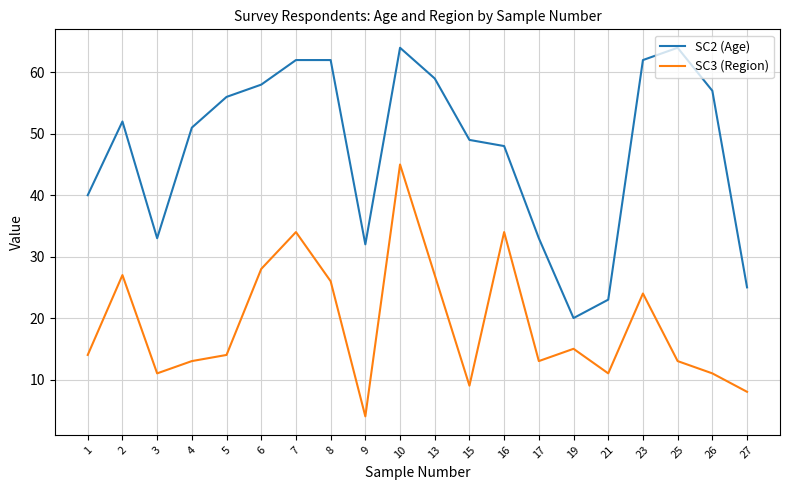

What are all the series names shown in the legend?

SC2 (Age), SC3 (Region)